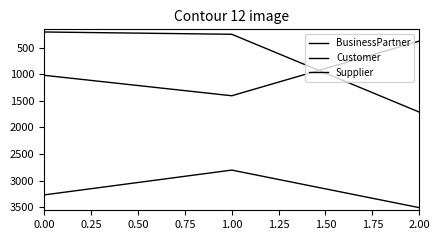

Count the number of categories in the chart.

3